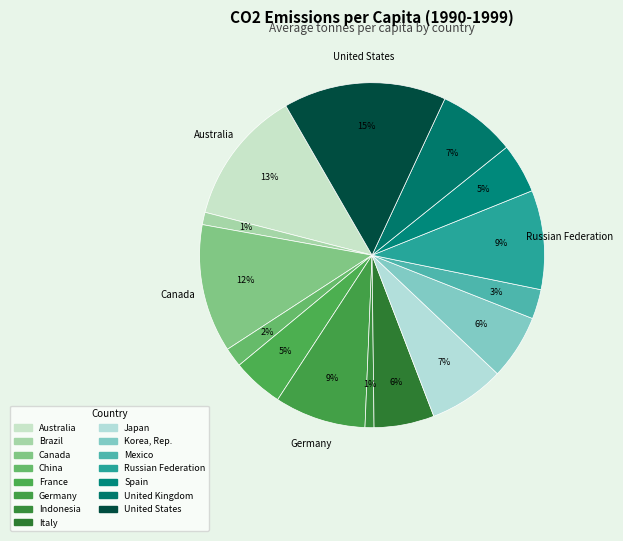

Is there a majority slice in this chart?

No